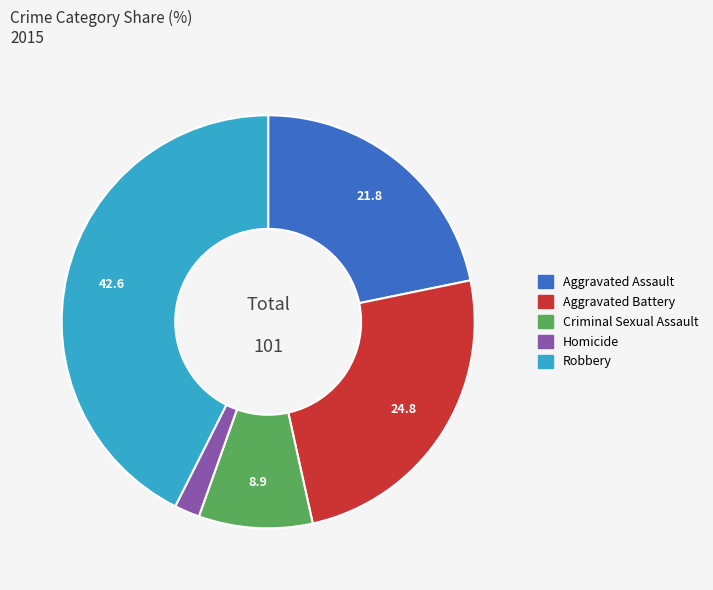

Which slice is the largest?

Robbery